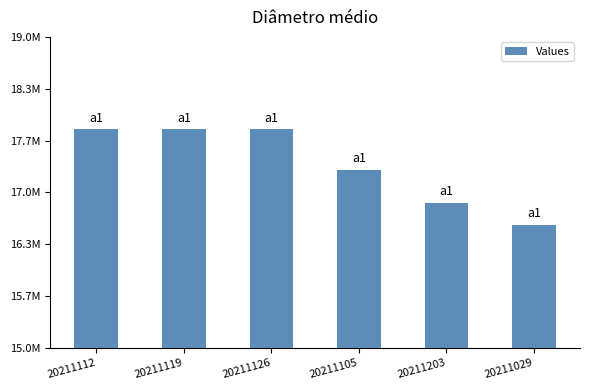

Reading right to left, extract all data points from this chart.

20211029=16583658.1	20211203=16868263.8	20211105=17285636.2	20211126=17810347.1	20211119=17810347.1	20211112=17810347.1